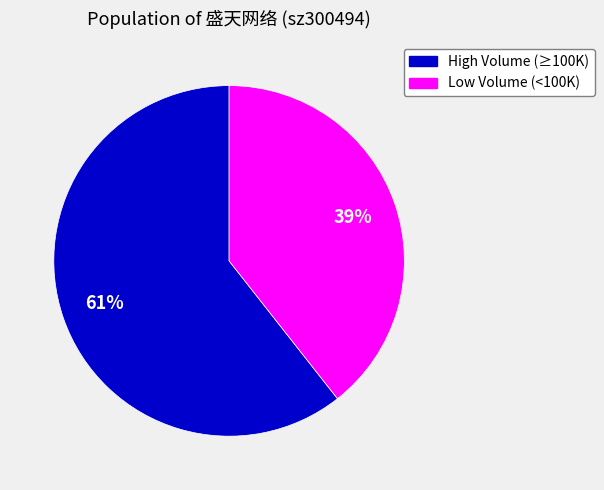

What percentage is the Low Volume (<100K) slice, to the nearest percent?

39%